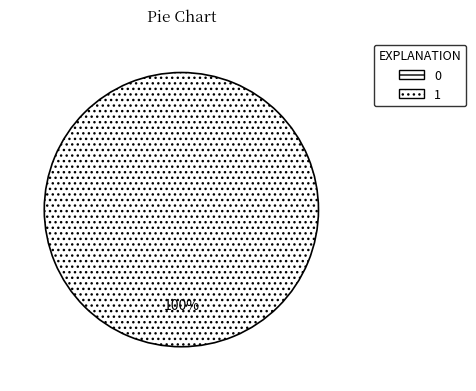

Rank the categories by value from lowest to highest.

0, 1